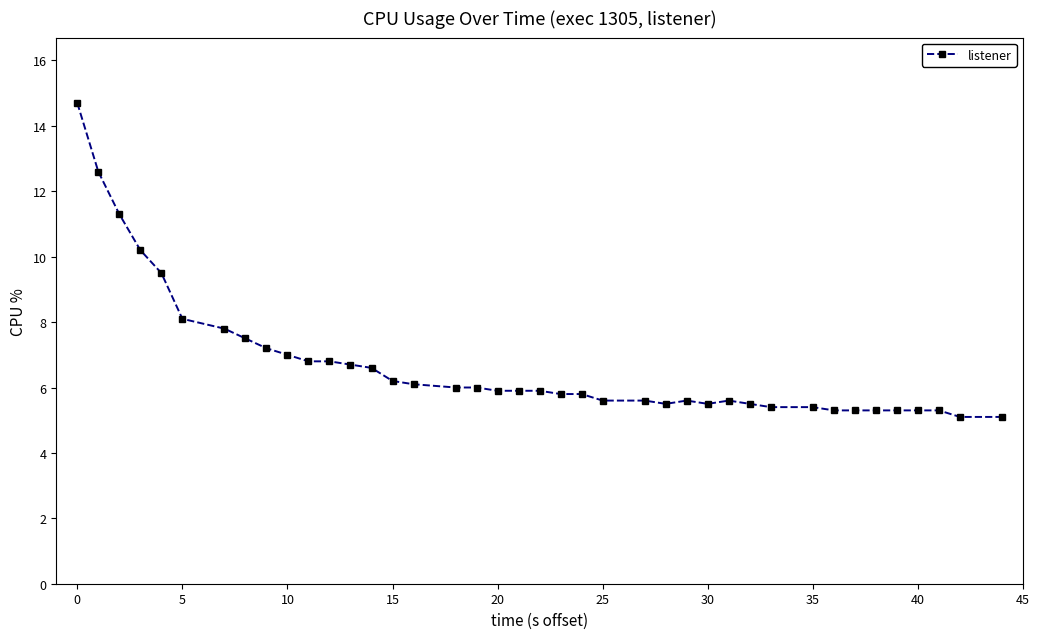

What is the greatest value displayed?

14.7